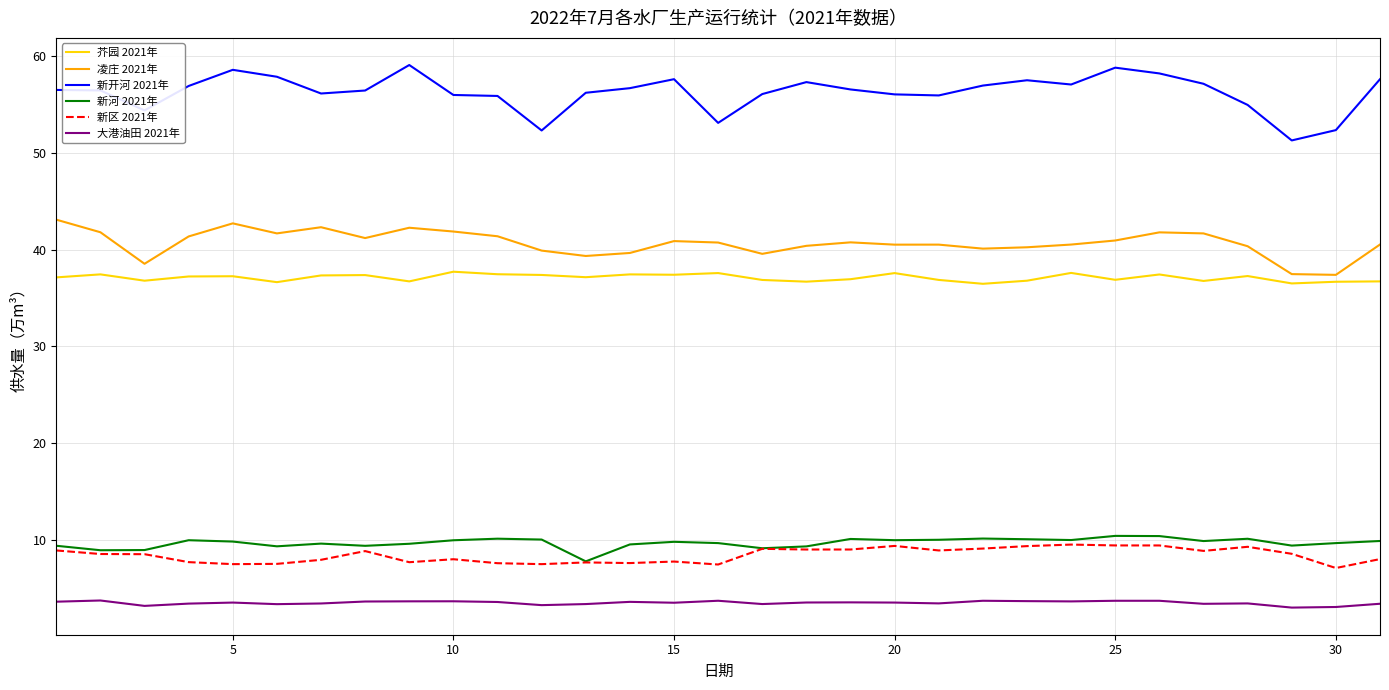

Which series has the widest spread of values?

新开河 2021年